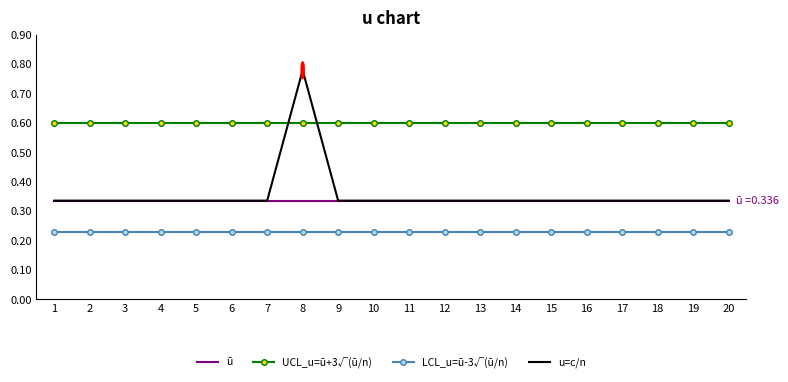

Which series has the widest spread of values?

u=c/n